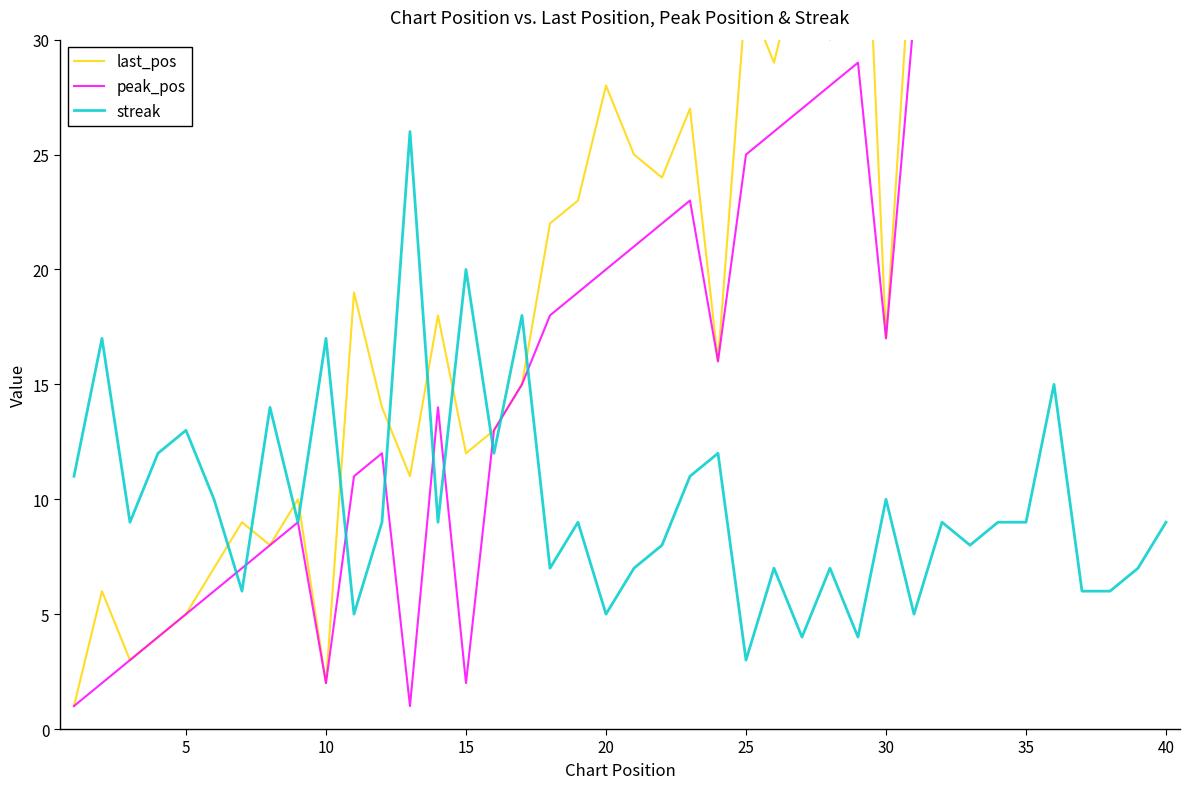

What is the minimum value for streak?

3